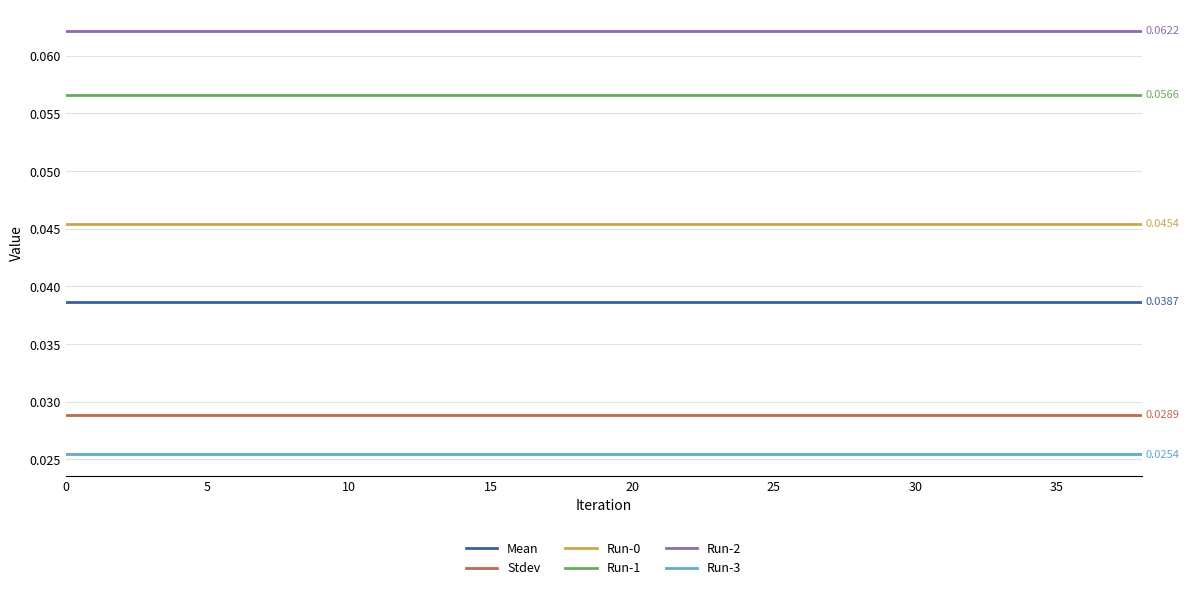

Which series has the largest total across all categories?

Run-2